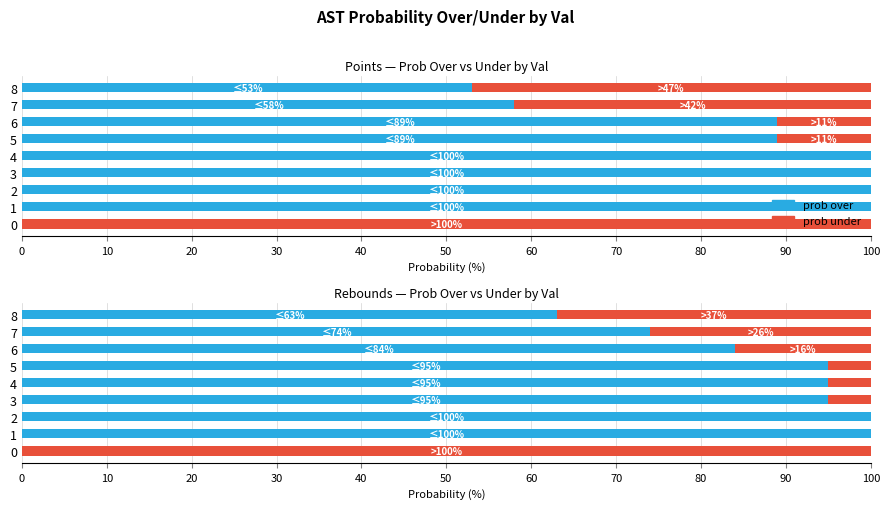

List the series in order of their overall mean, highest first.

prob over, prob under